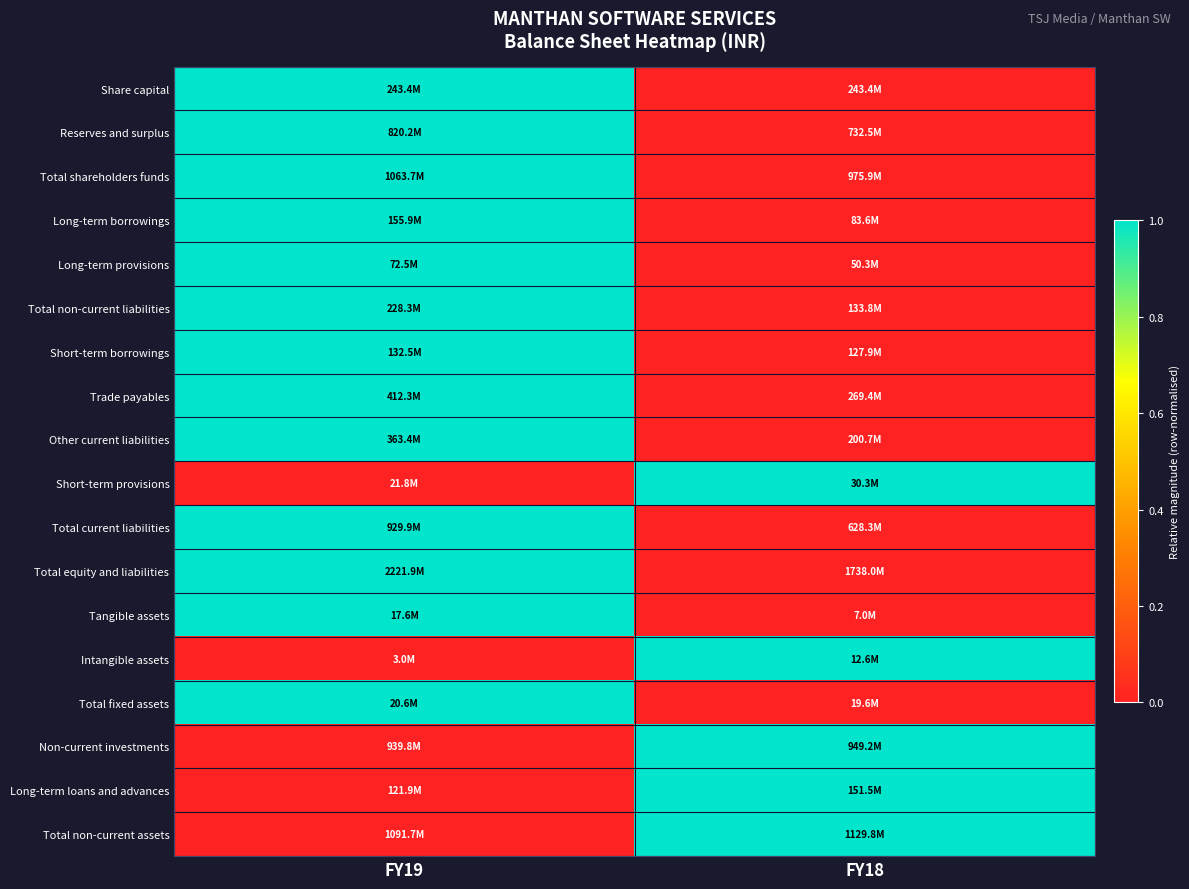

What is the total value across all series at FY18?

5